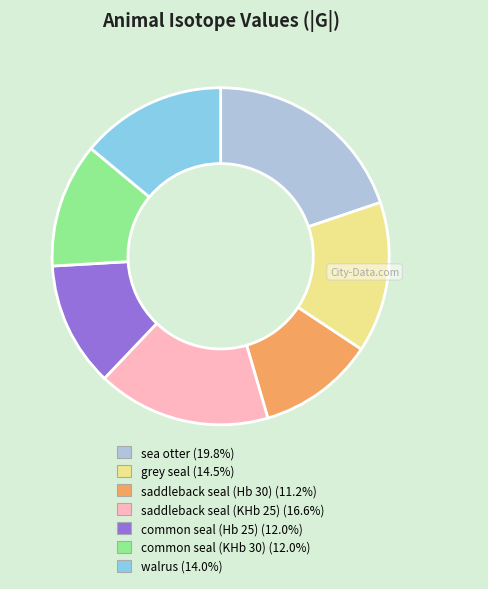

What is the largest slice in the pie chart?

sea otter